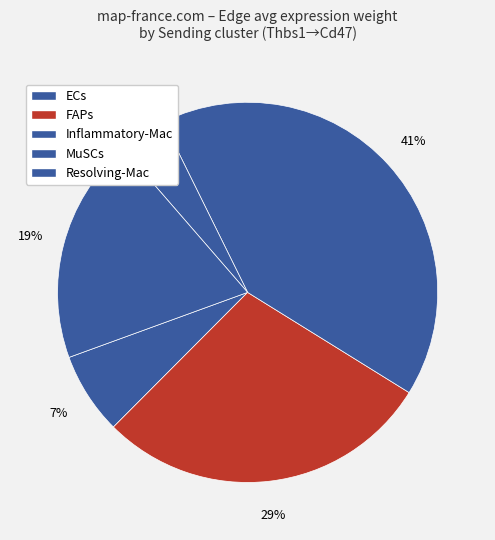

How much of the chart is everything except Inflammatory-Mac?

58.9%